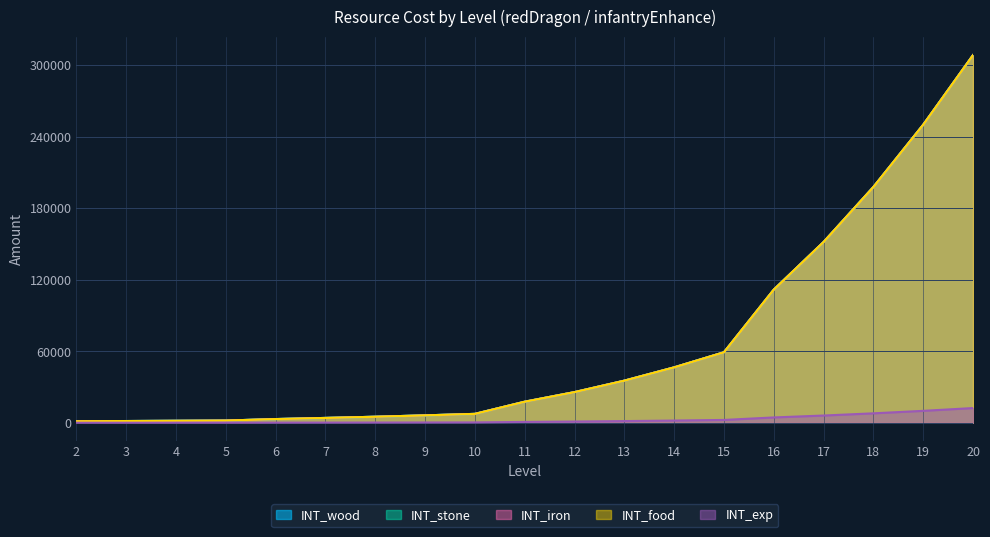

True or false: INT_stone and INT_exp cross at least once.

False